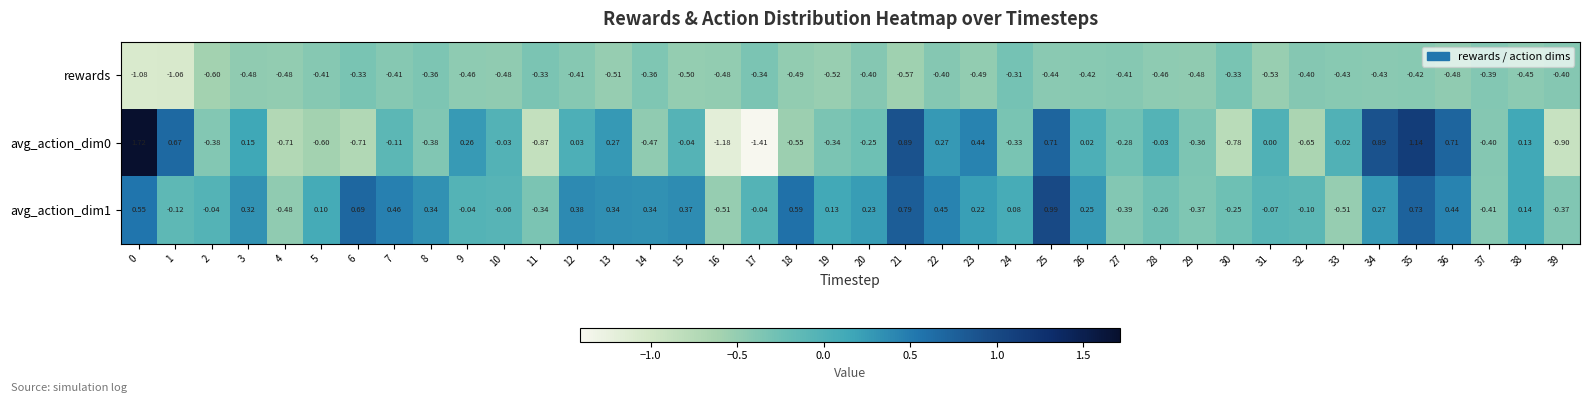

Is the value of avg_action_dim0 at 15 greater than the value of rewards at 10?

Yes